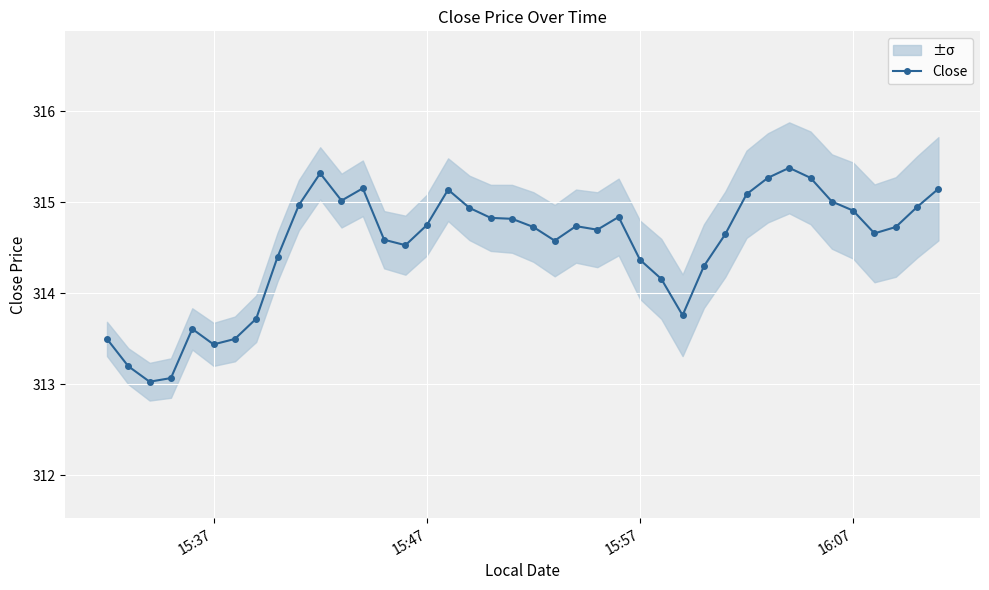

What is the maximum value shown in the chart?

315.4